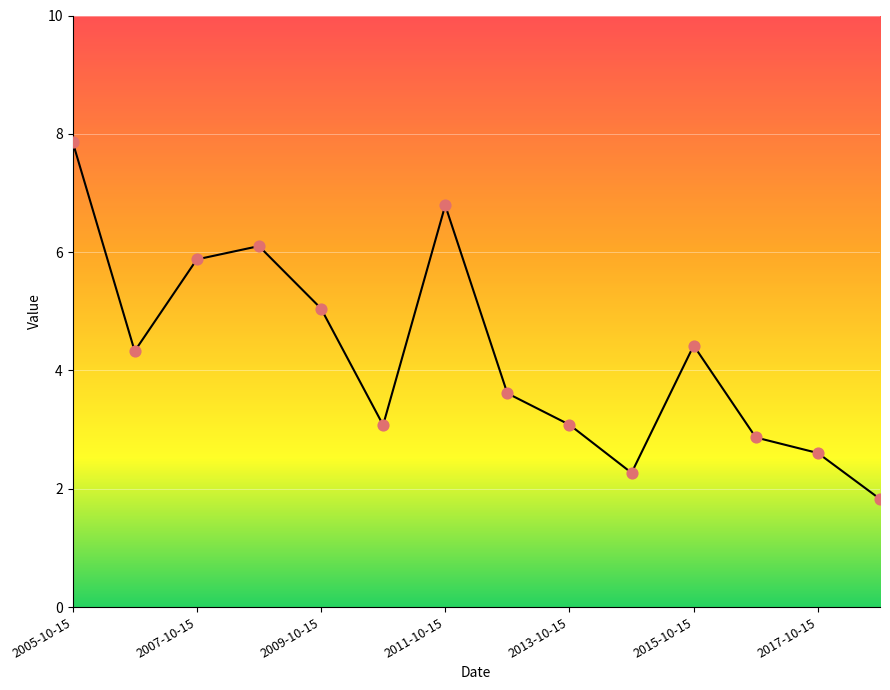

What is the greatest value displayed?

7.9